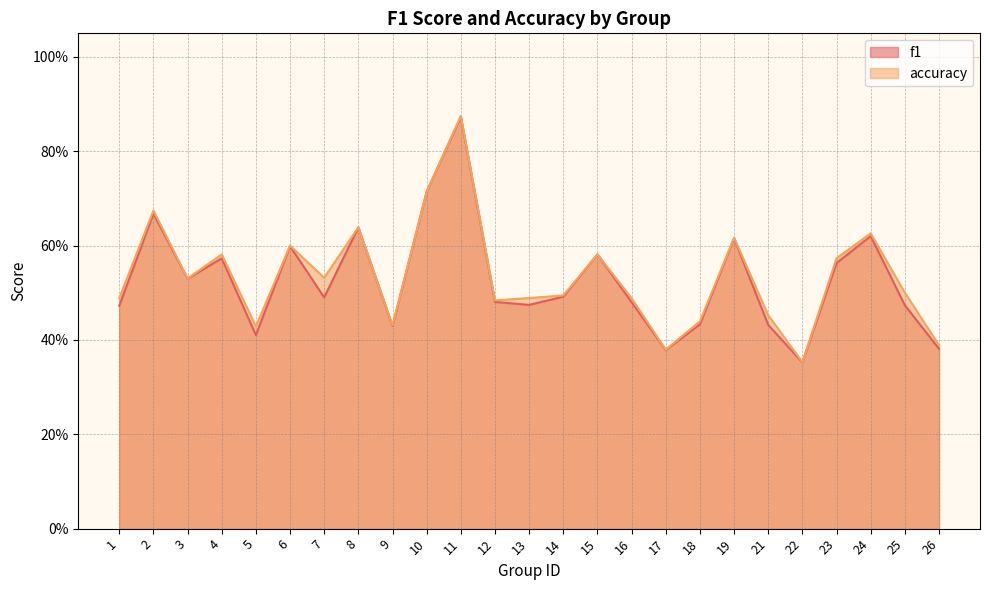

Reading right to left, extract all data points from this chart.

f1: 26=0.4	25=0.5	24=0.6	23=0.6	22=0.4	21=0.4	19=0.6	18=0.4	17=0.4	16=0.5	15=0.6	14=0.5	13=0.5	12=0.5	11=0.9	10=0.7	9=0.4	8=0.6	7=0.5	6=0.6	5=0.4	4=0.6	3=0.5	2=0.7	1=0.5
accuracy: 26=0.4	25=0.5	24=0.6	23=0.6	22=0.4	21=0.5	19=0.6	18=0.4	17=0.4	16=0.5	15=0.6	14=0.5	13=0.5	12=0.5	11=0.9	10=0.7	9=0.4	8=0.6	7=0.5	6=0.6	5=0.4	4=0.6	3=0.5	2=0.7	1=0.5